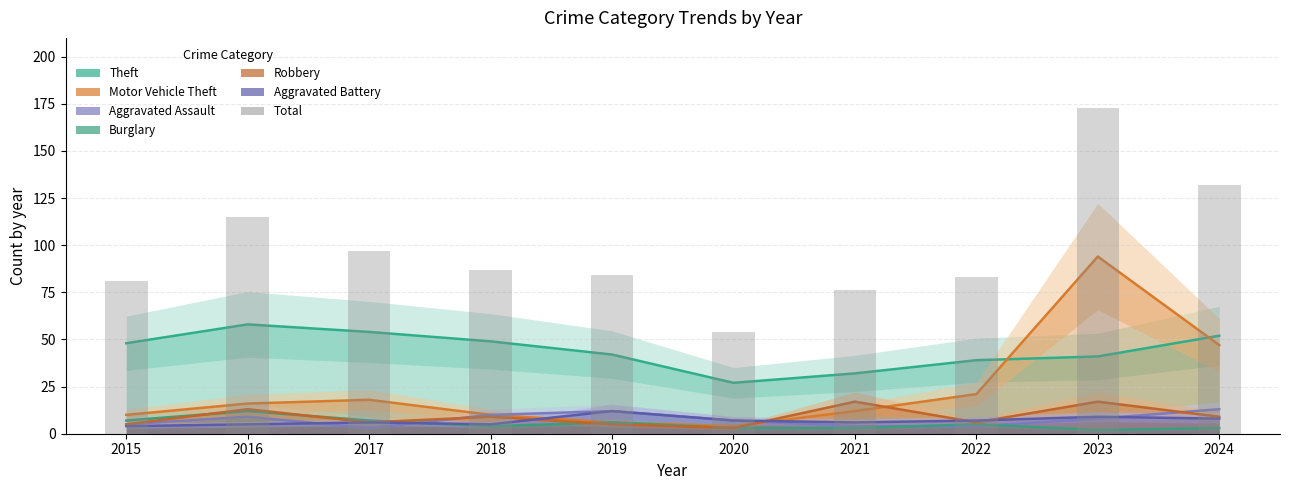

Count the number of data series in this chart.

6